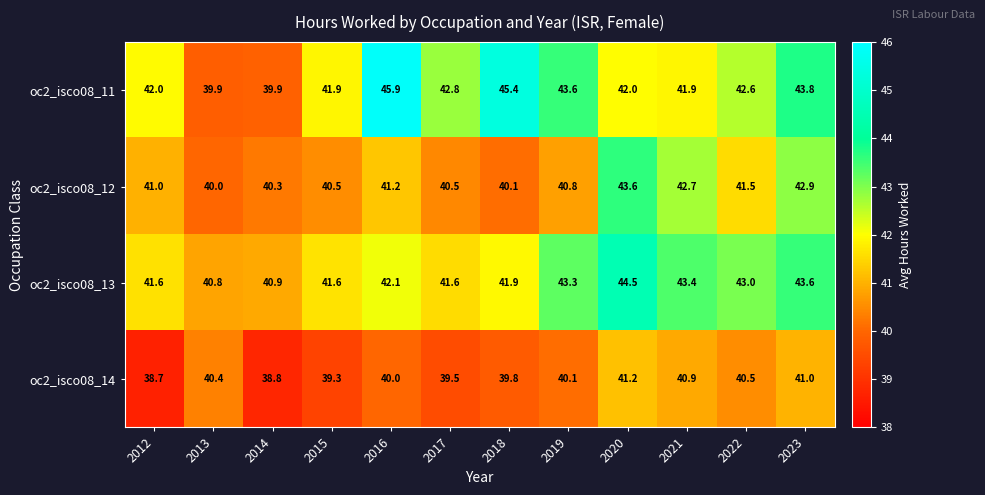

Is it true that oc2_isco08_12 equals 12.1 at 2014?

False